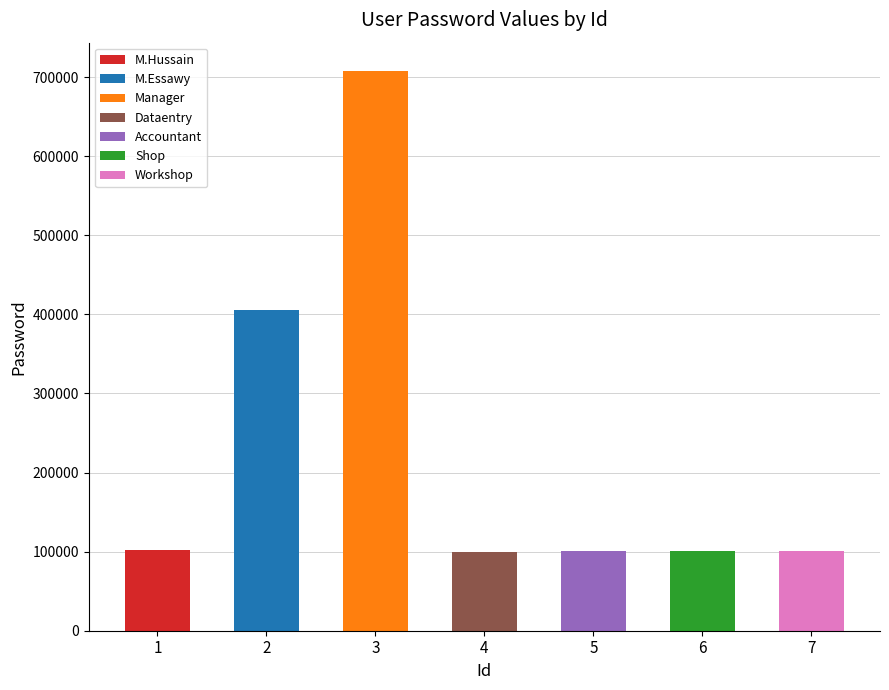

What is the ratio of the value at 2 to the value at 6?

4.0